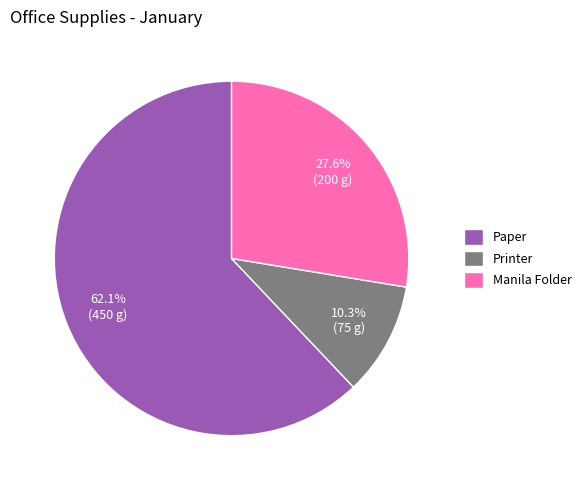

Approximately how many times larger is the value at Manila Folder compared to Paper?

0.4